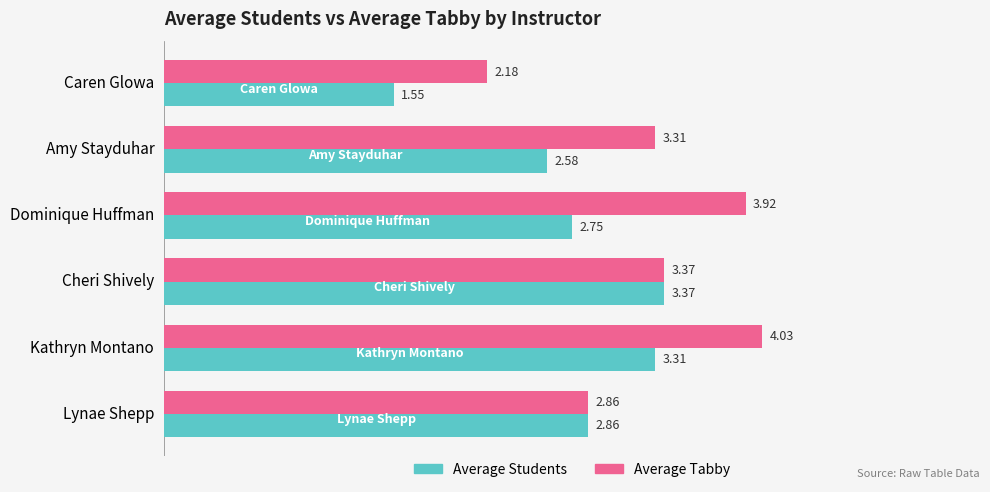

At which category is the sum across all series the highest?

Kathryn Montano